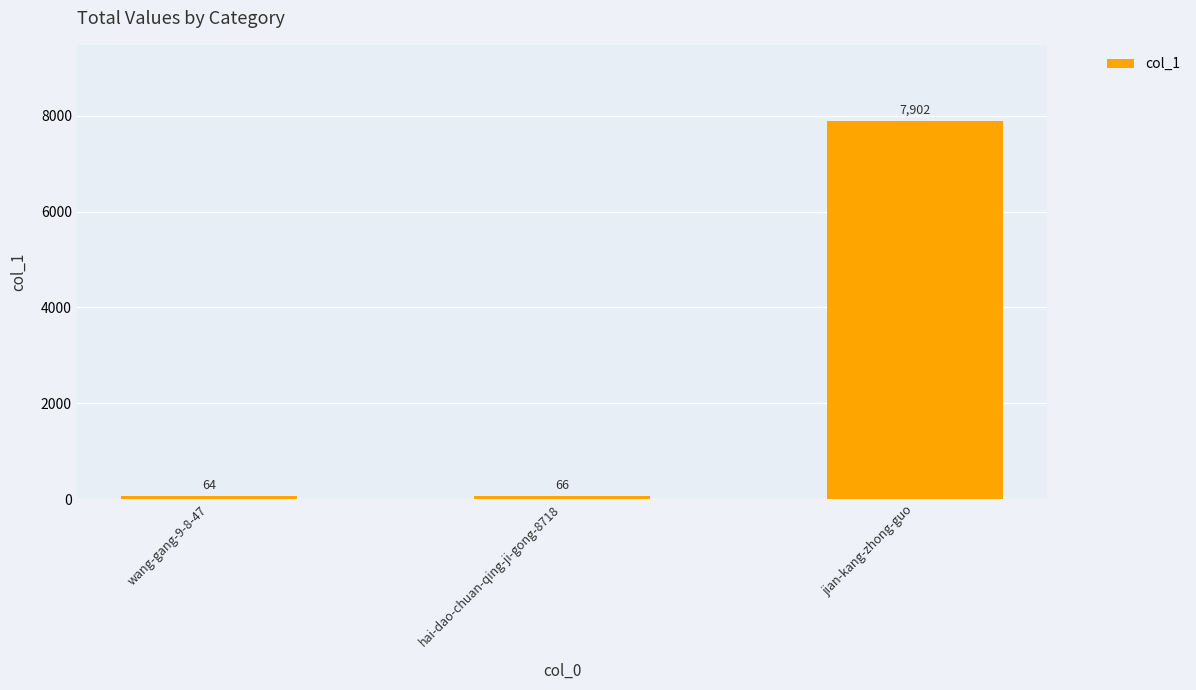

The value at wang-gang-9-8-47 is 64. True or false?

True